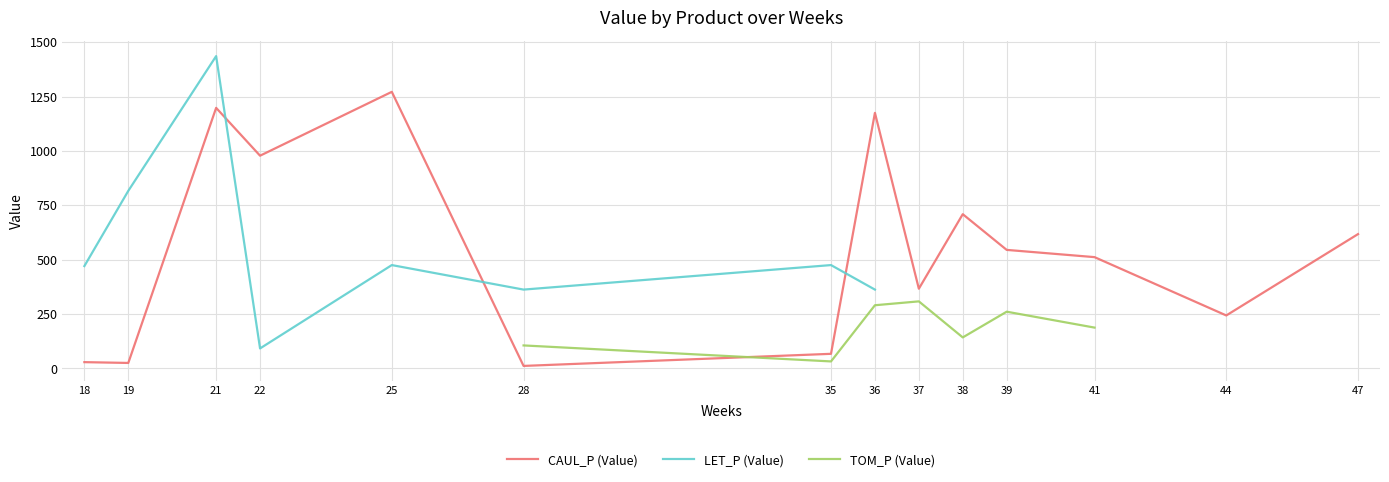

How many times do CAUL_P (Value) and LET_P (Value) cross each other?

3